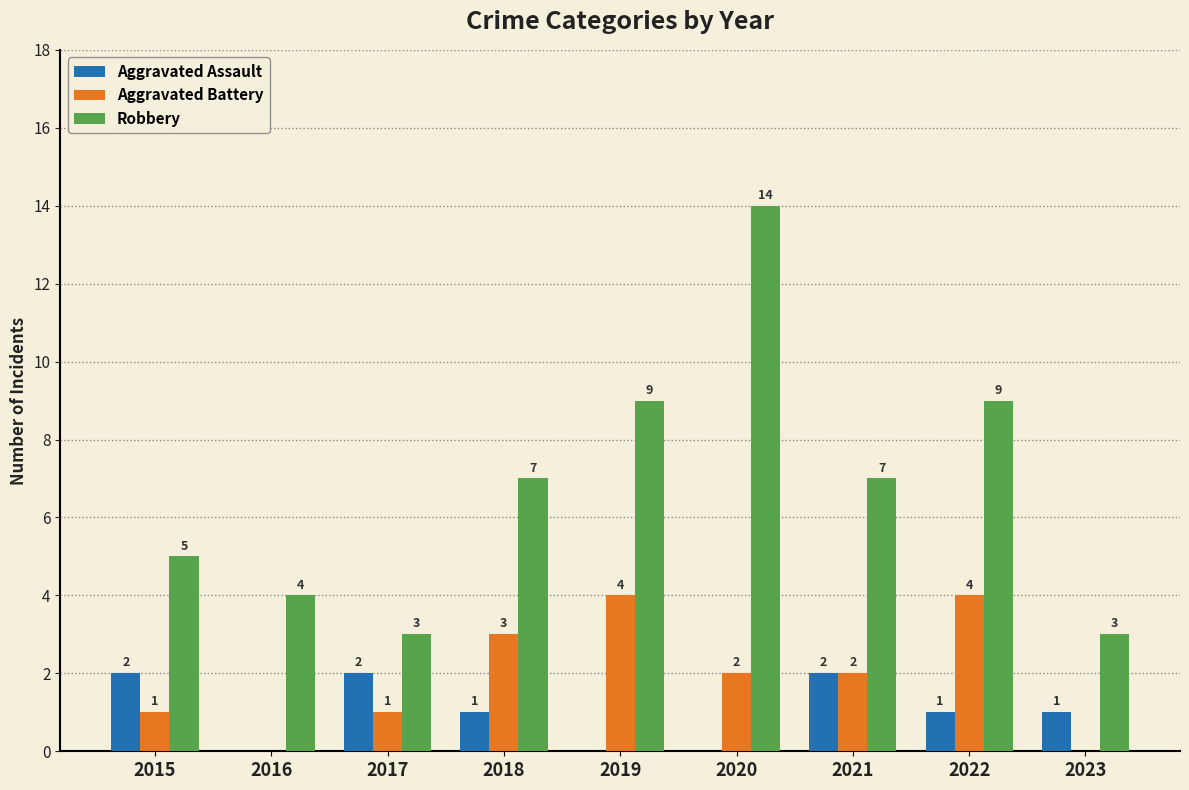

Reading left to right, extract all data points from this chart.

Aggravated Assault: 2	0	2	1	0	0	2	1	1
Aggravated Battery: 1	0	1	3	4	2	2	4	0
Robbery: 5	4	3	7	9	14	7	9	3